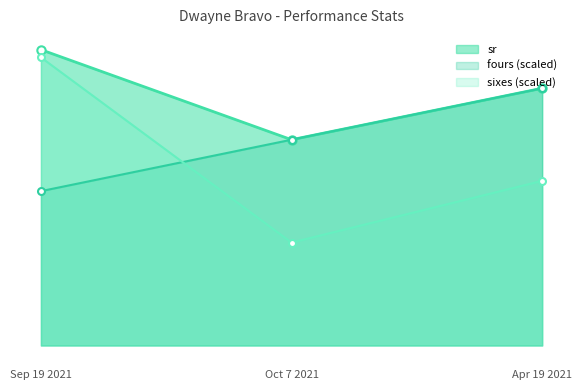

Read the sr value at Apr 19 2021.

250.0